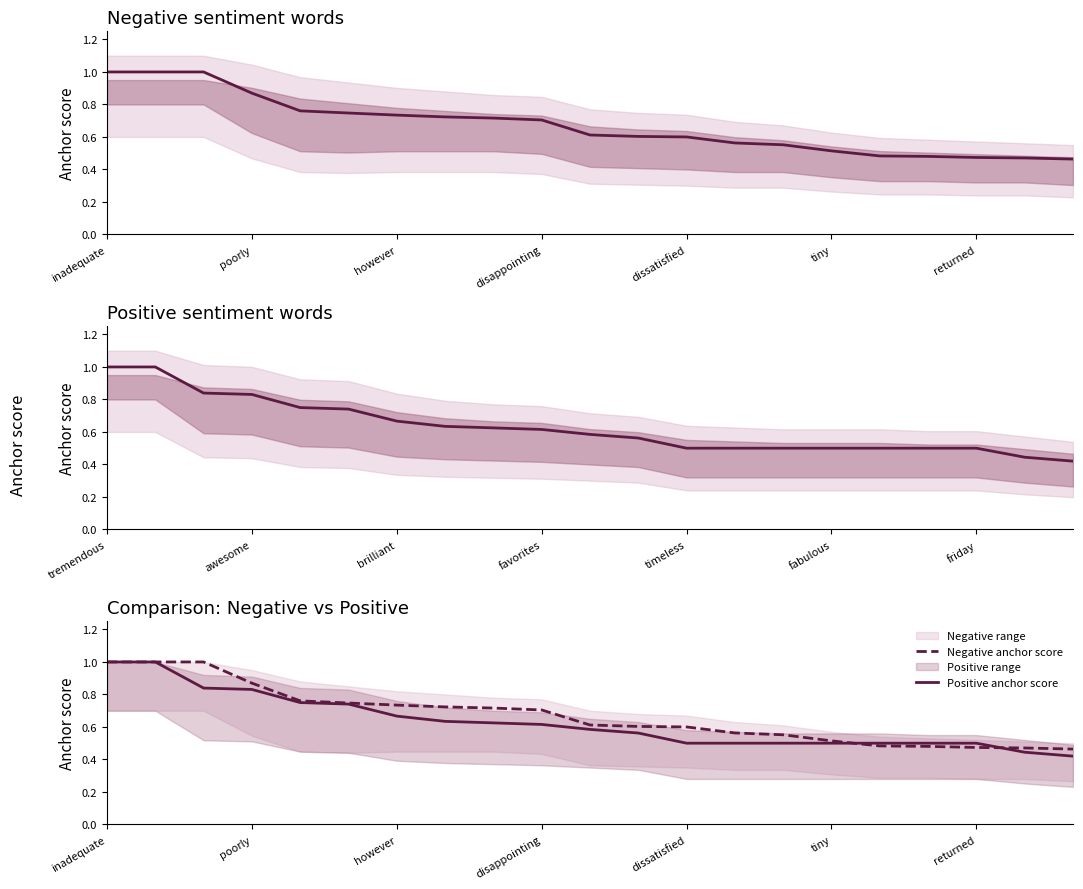

What is the value of the Positive anchor score point at the 5th from the left?

0.8